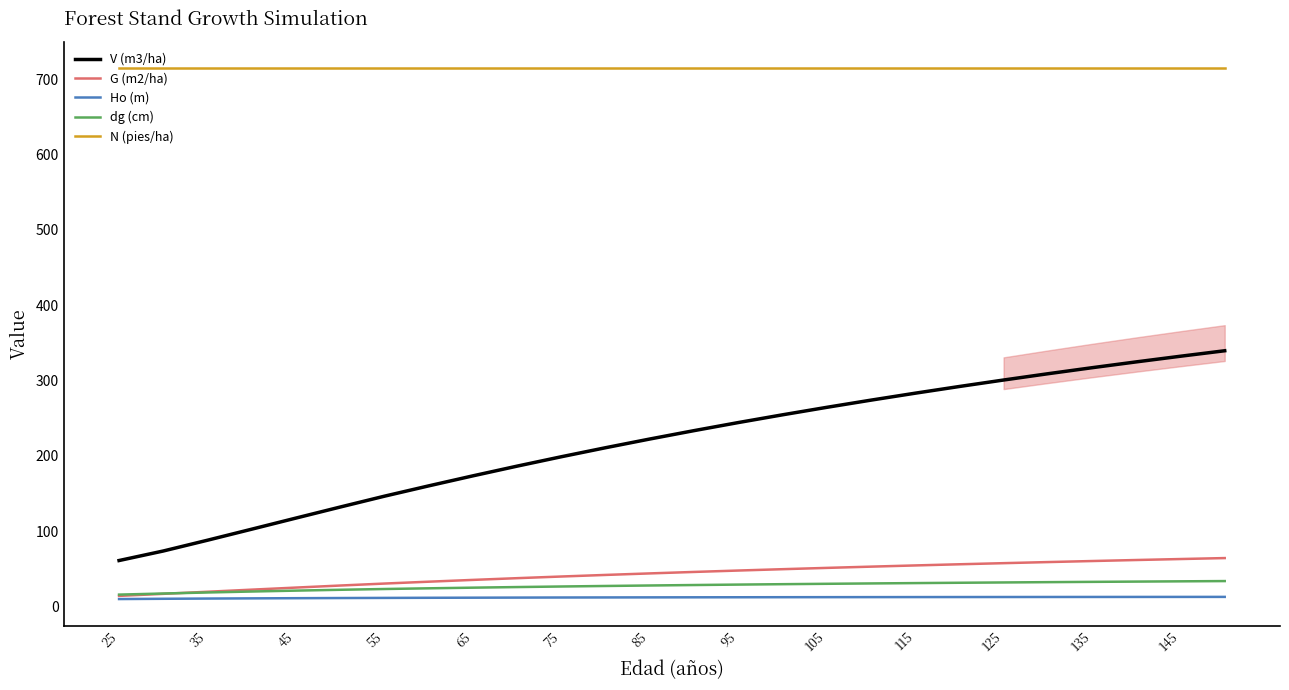

What is the greatest value displayed?

714.4